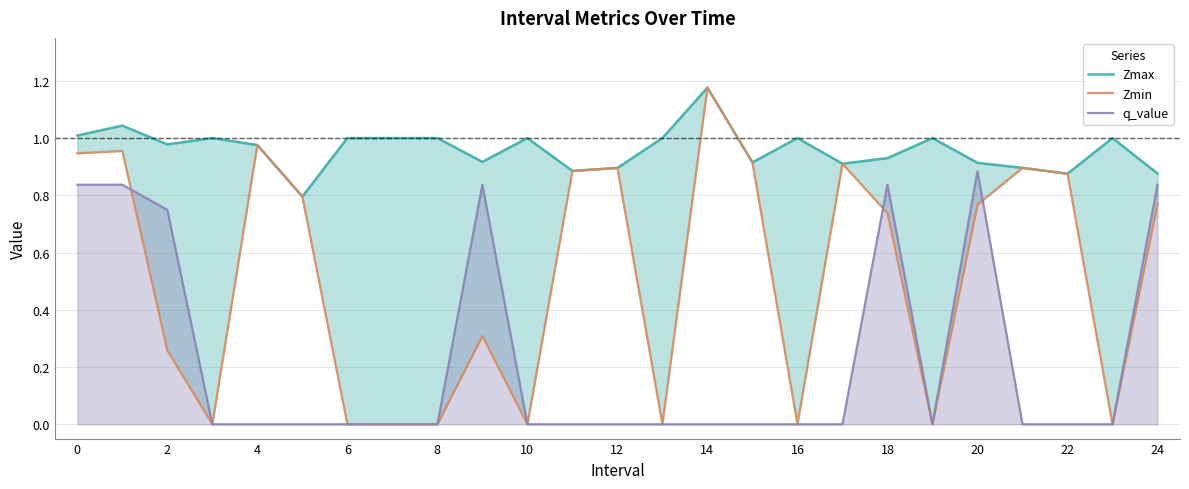

True or false: Zmin and Zmax cross at least once.

False